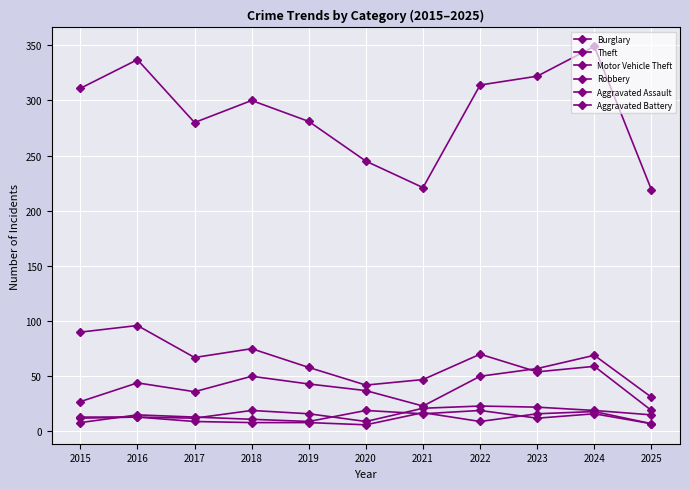

True or false: Robbery and Theft cross at least once.

False